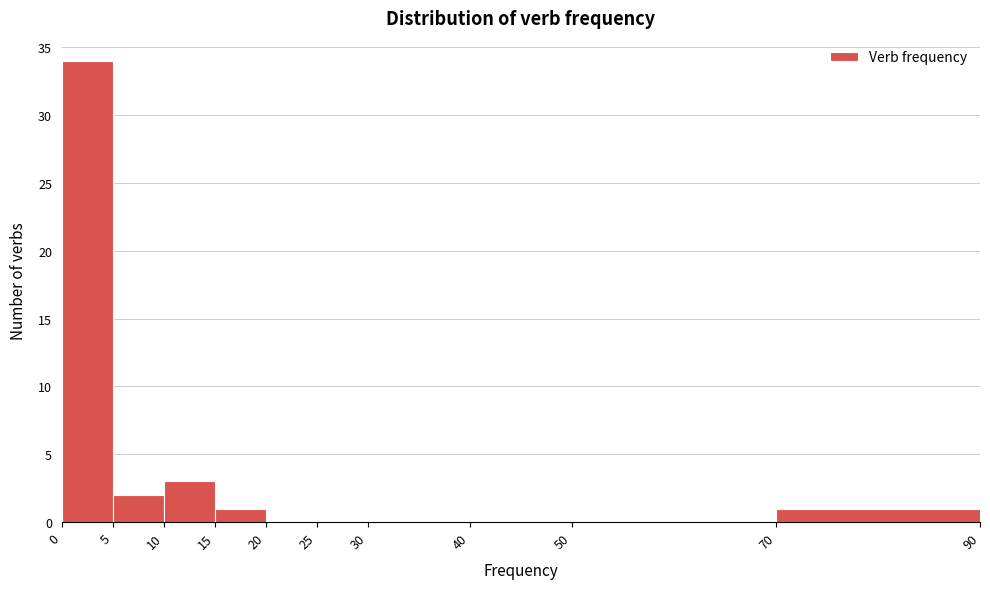

What is the height of the bar covering 10 to 15 on the x-axis? The values are not printed on the chart, so give them approximately, as read against the axis.

3